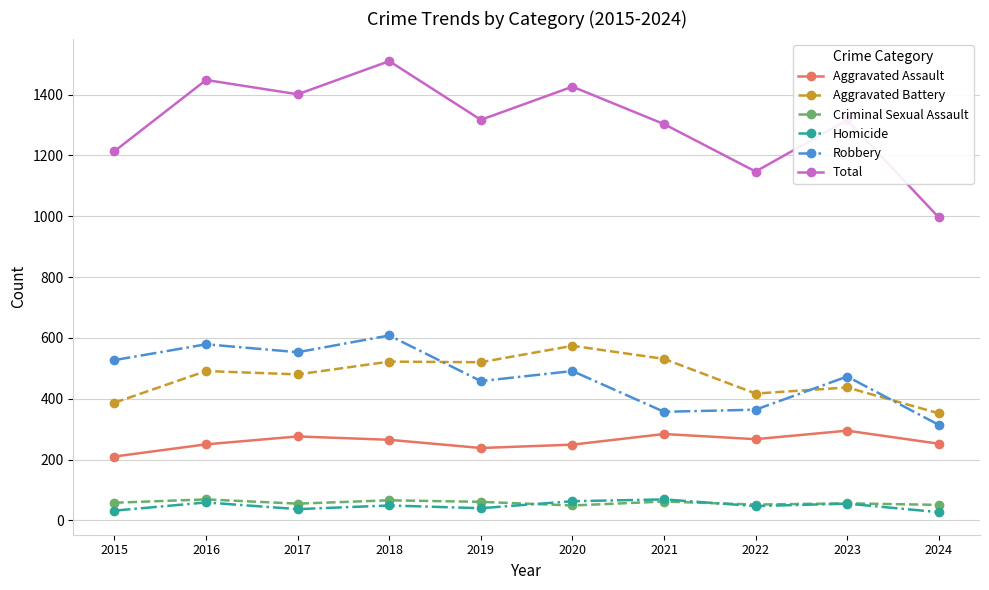

What is the minimum value for Total?

996